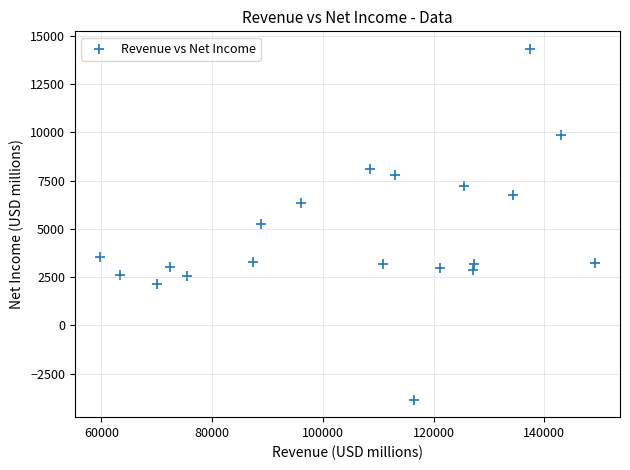

What is the range of Y values (max minus min)?

18167